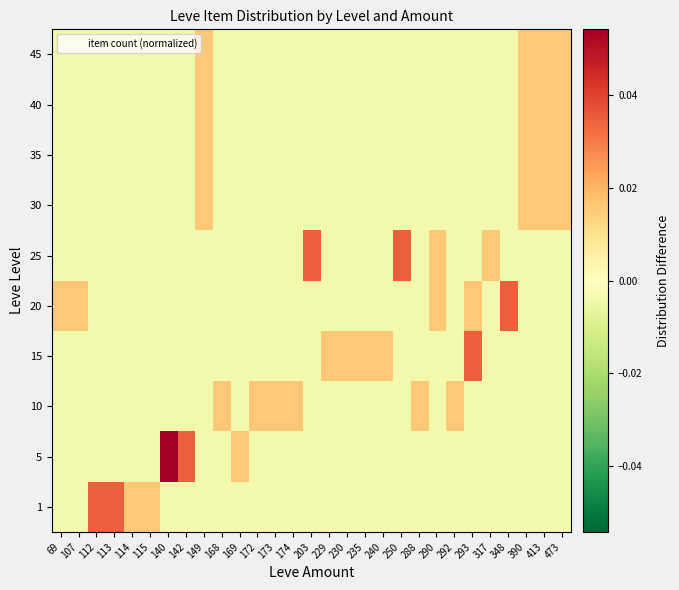

At which category is the sum across all series the highest?

149